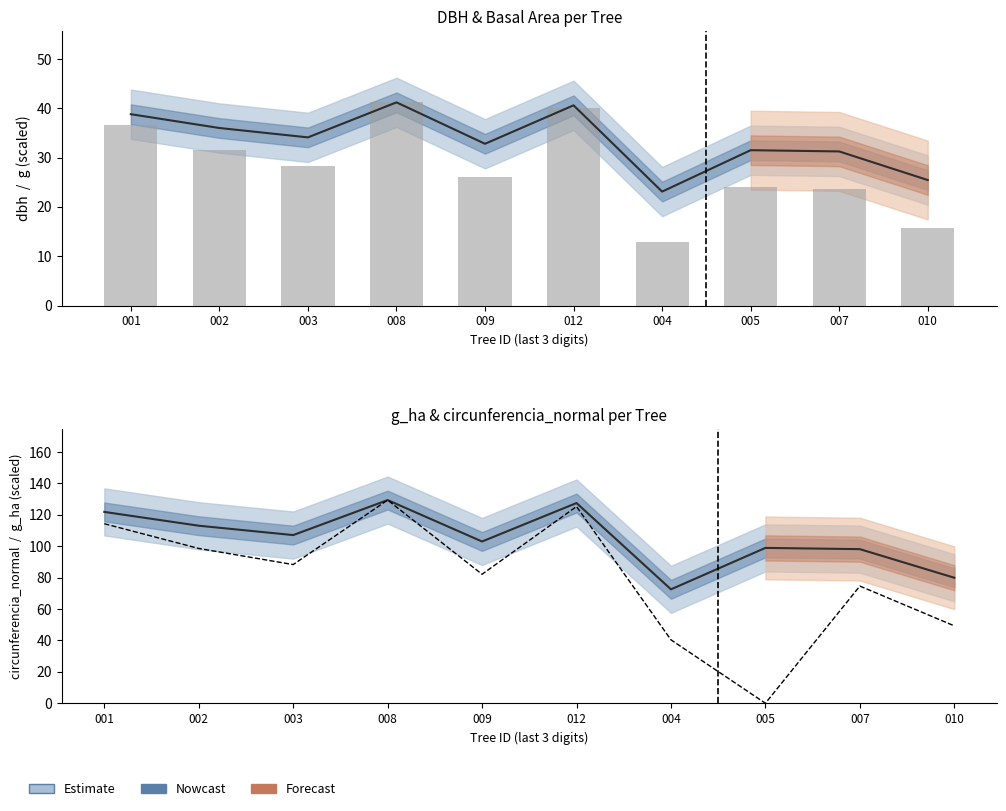

What is the spread (max minus min) of values at 005?

99.0